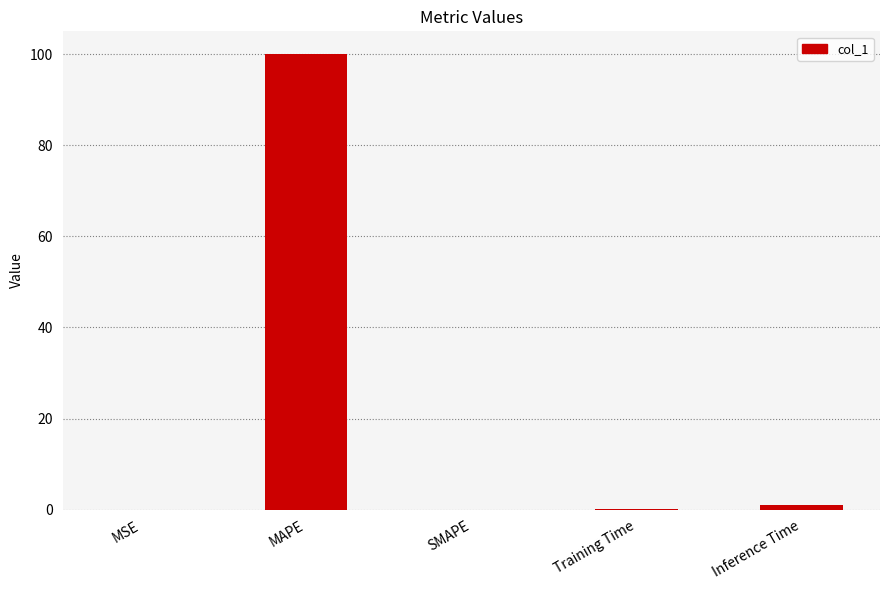

True or false: the data shows 26.3 at MAPE.

False